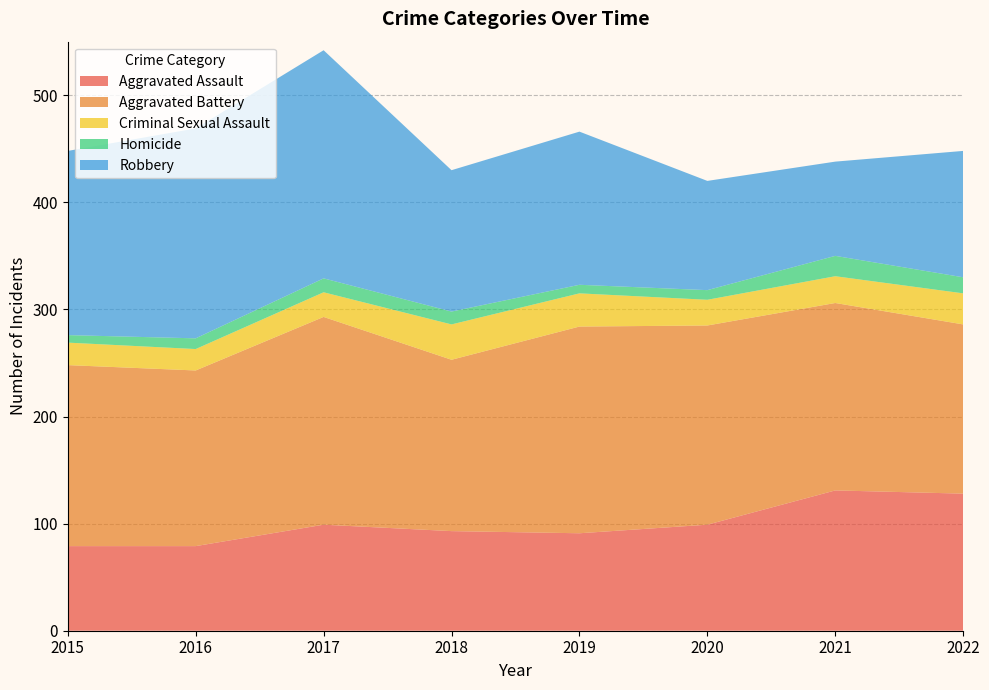

Reading right to left, transcribe all the data shown in this chart.

Aggravated Assault: 128	131	99	91	93	99	79	79
Aggravated Battery: 158	175	186	193	160	194	164	169
Criminal Sexual Assault: 29	25	24	31	33	23	20	21
Homicide: 15	19	9	8	12	13	10	7
Robbery: 118	88	102	143	132	213	196	172